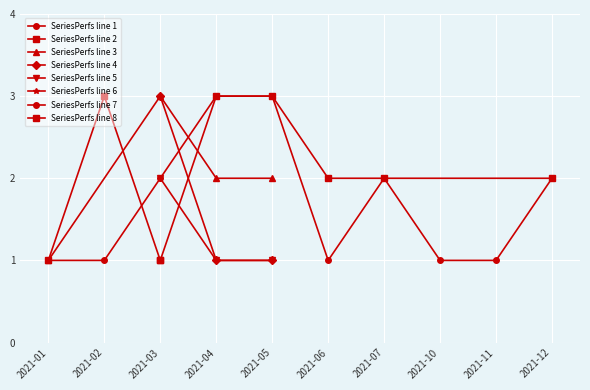

True or false: SeriesPerfs line 4 has a value of 1 at 2021-04.

True